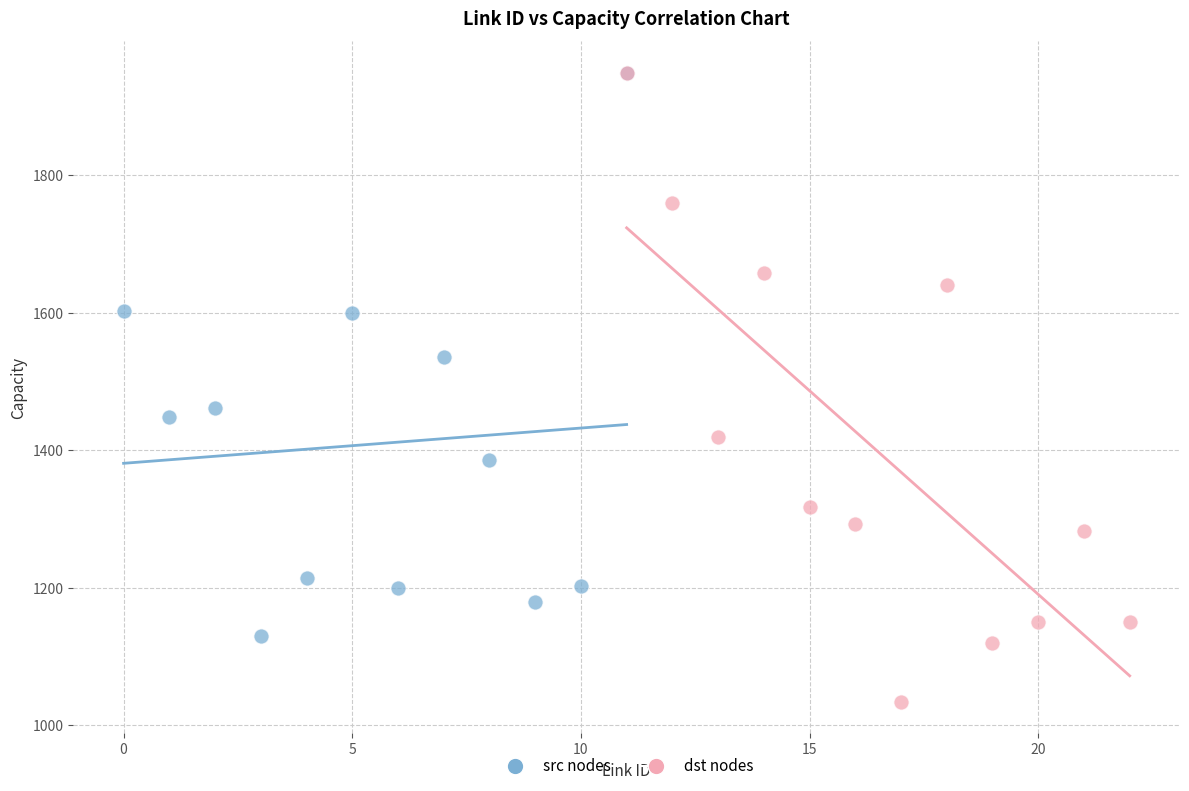

Which series contains the lowest Y value?

dst nodes